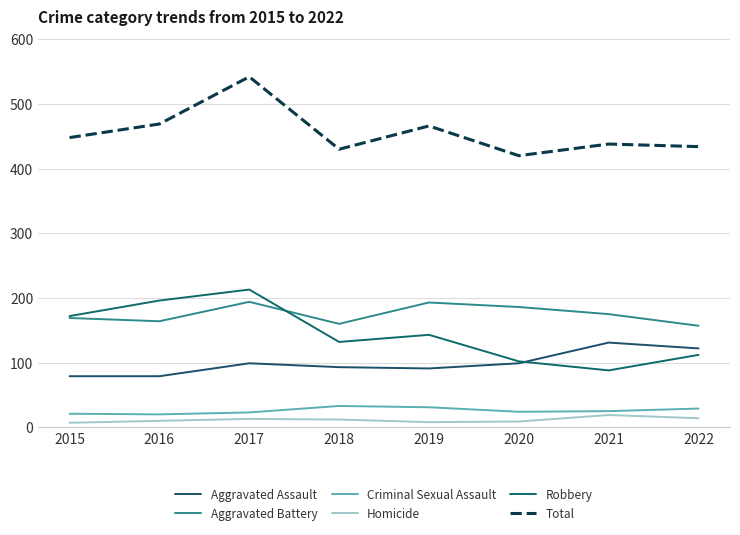

What is the difference between the maximum and second lowest values in the Criminal Sexual Assault series?

12